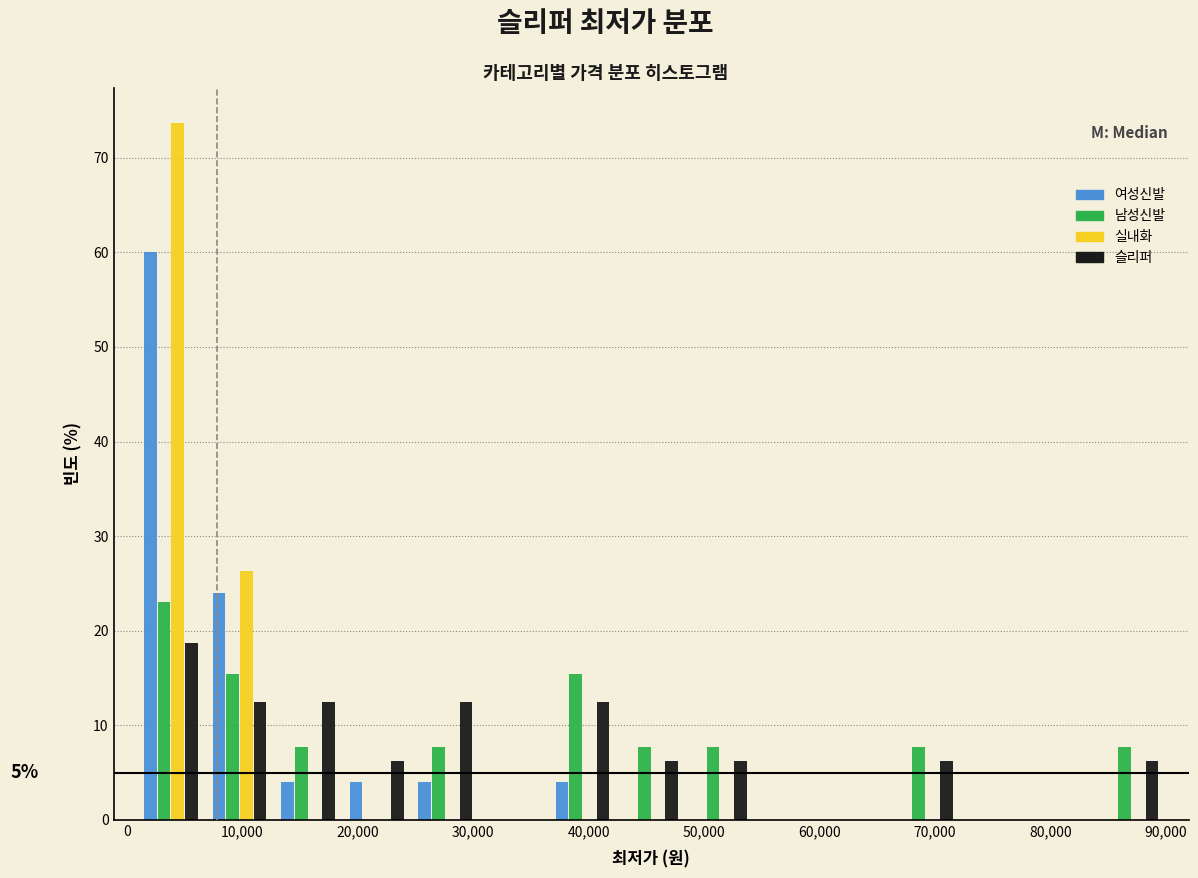

In the 슬리퍼 series, which range on the x-axis has the tallest bar?

1000 to 7000